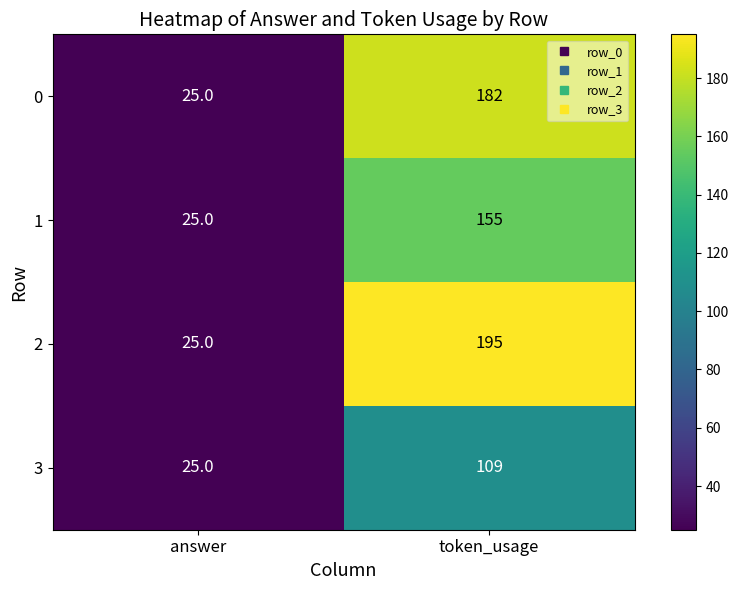

List the series in order of their overall mean, lowest first.

3, 1, 0, 2